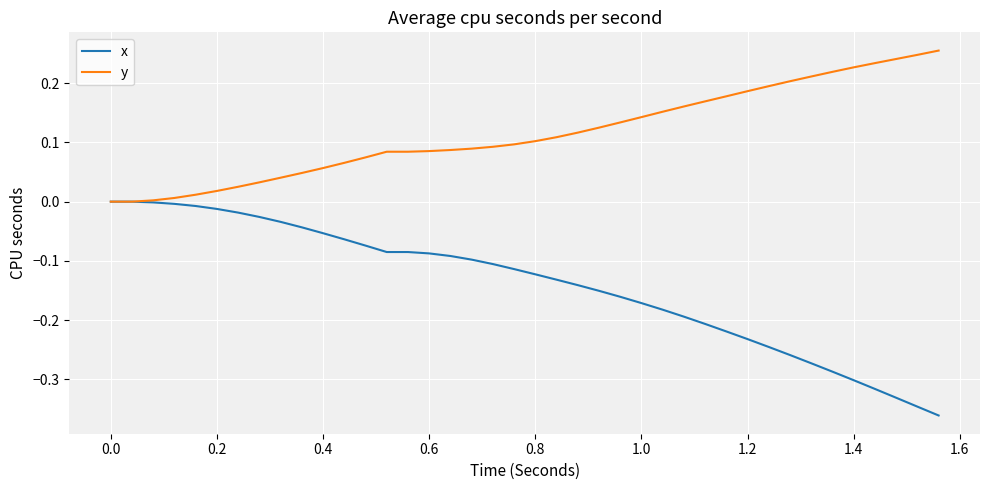

List the series in order of their peak value, highest first.

y, x